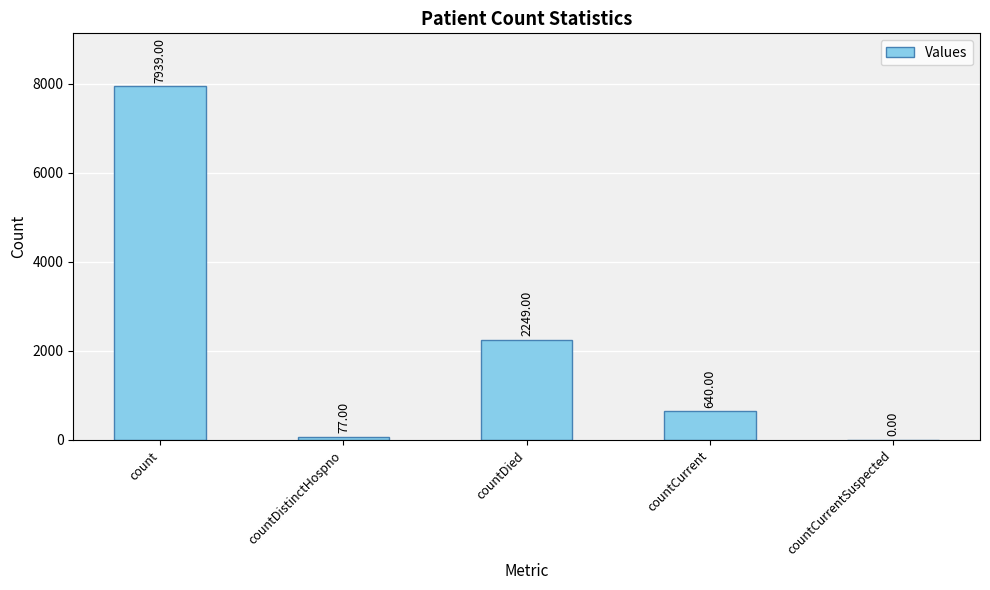

What is the change in value from countCurrent to countCurrentSuspected?

-640